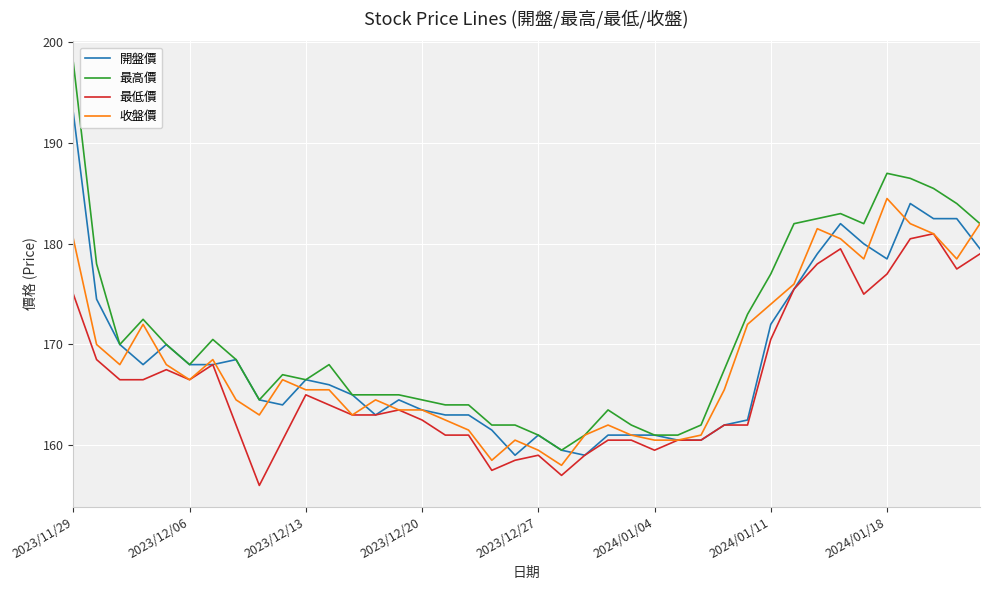

Rank the series by their maximum value, from lowest to highest.

最低價, 收盤價, 開盤價, 最高價